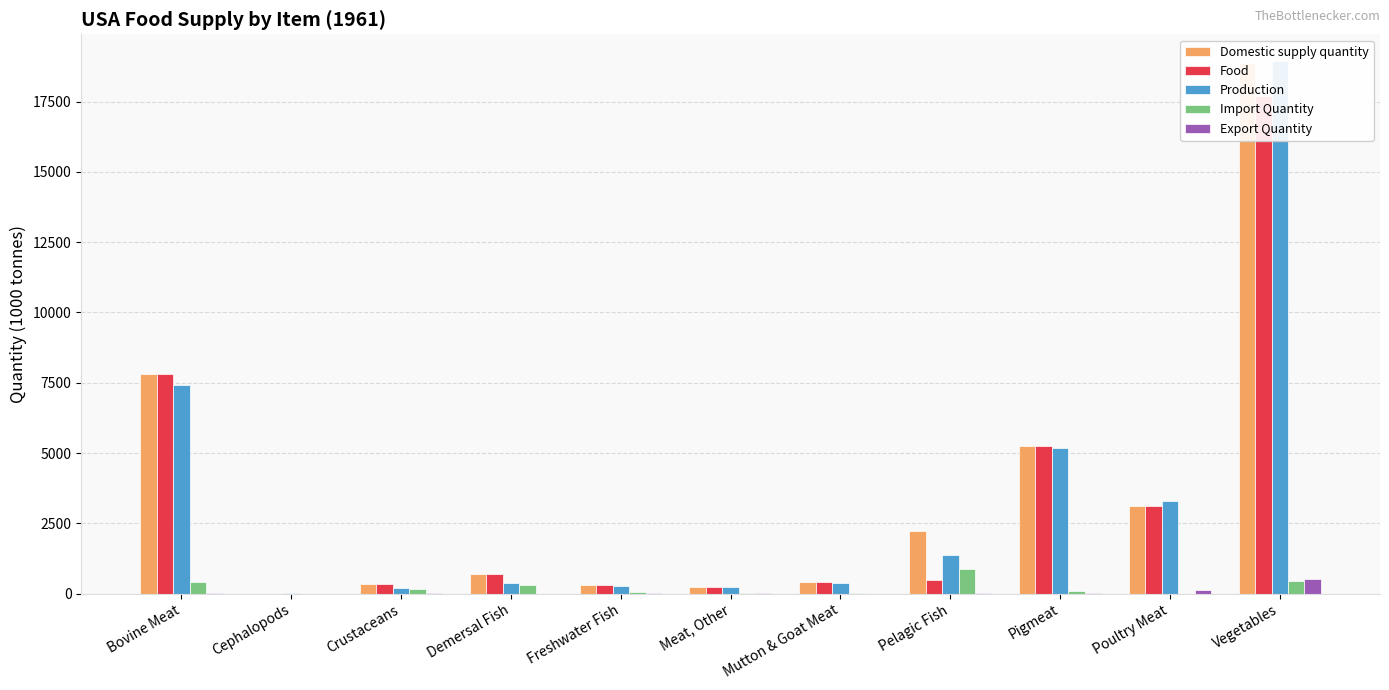

Reading left to right, what are all the values shown in this chart?

Domestic supply quantity: 7802	3	338	694	295	246	399	2233	5241	3132	18878
Food: 7802	0	338	693	290	227	399	475	5241	3111	17713
Production: 7426	6	199	388	253	231	377	1358	5174	3305	18948
Import Quantity: 408	0	146	308	48	20	25	886	101	0	464
Export Quantity: 20	2	8	2	6	5	1	10	33	113	534